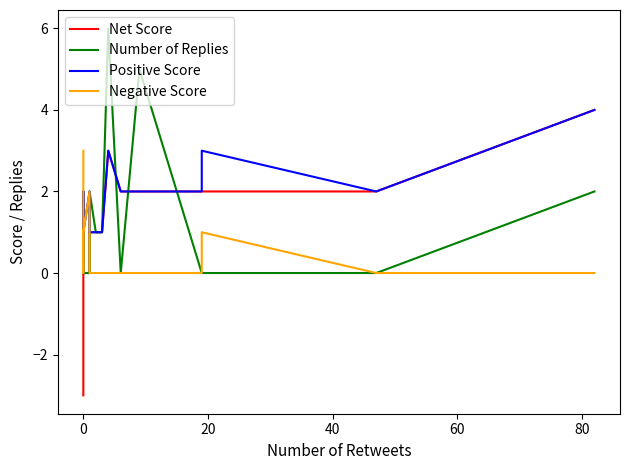

Which series ends up on top after the final intersection of Net Score and Number of Replies?

Net Score